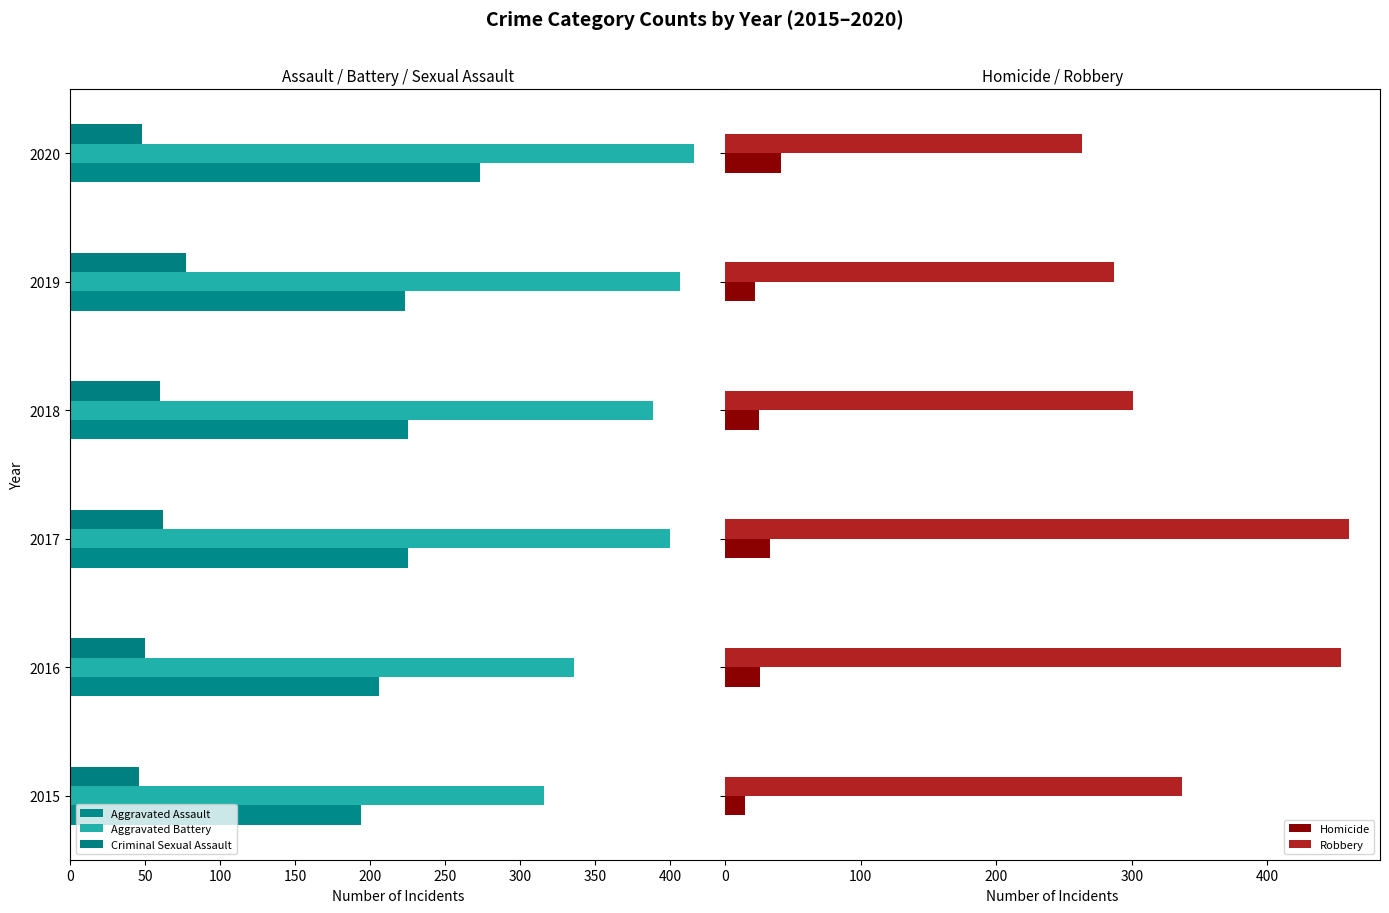

What is the difference between the maximum and second lowest values in the Robbery series?

173